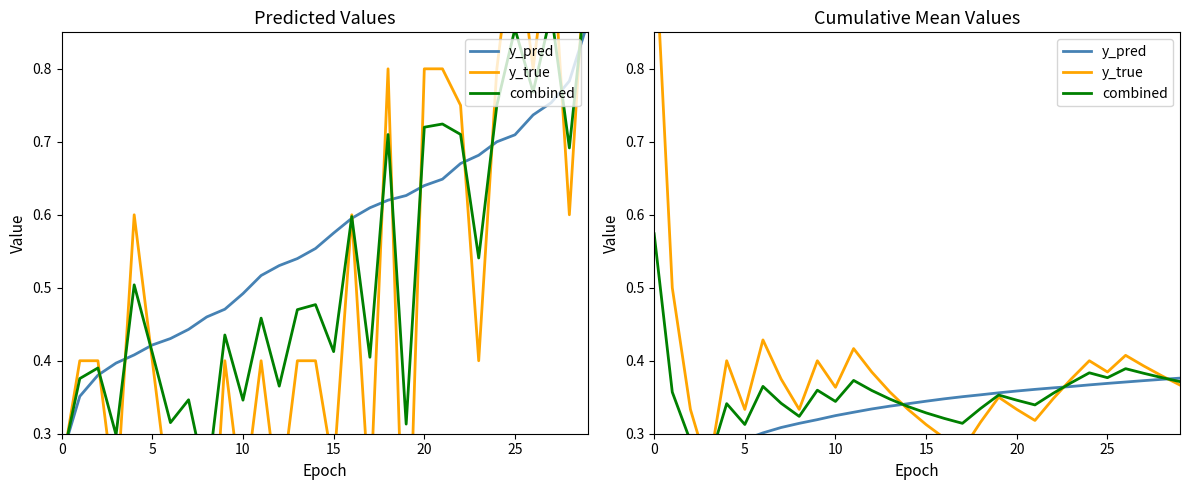

Between 5 and 7, which is larger?

7